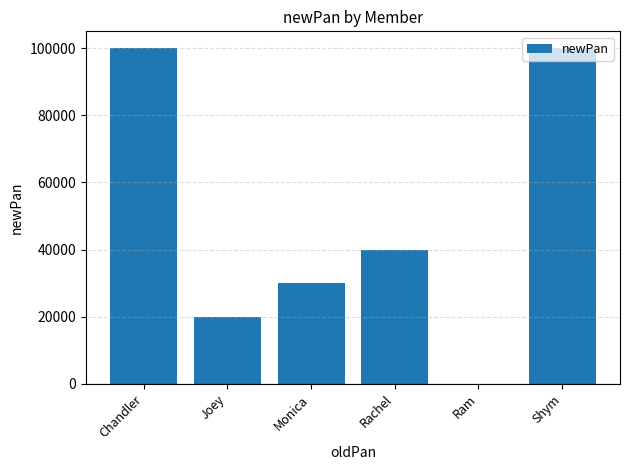

Which has a higher value, Monica or Ram?

Monica